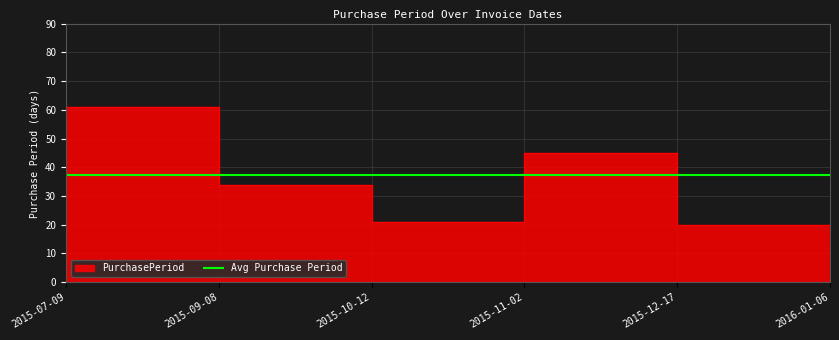

The value at 2015-09-08 is 61. True or false?

True